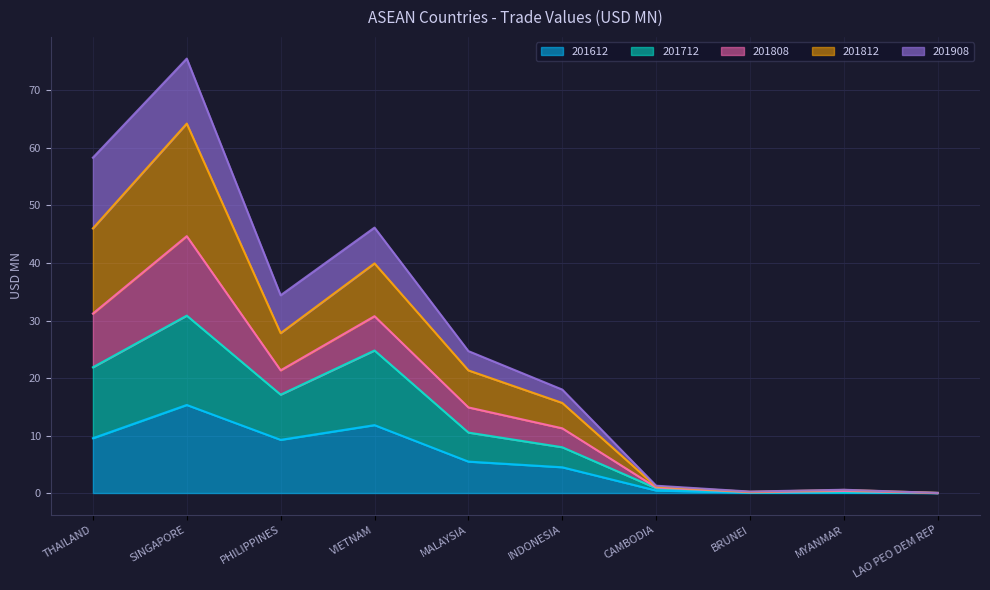

At which label is 201712 closest to 15?

PHILIPPINES